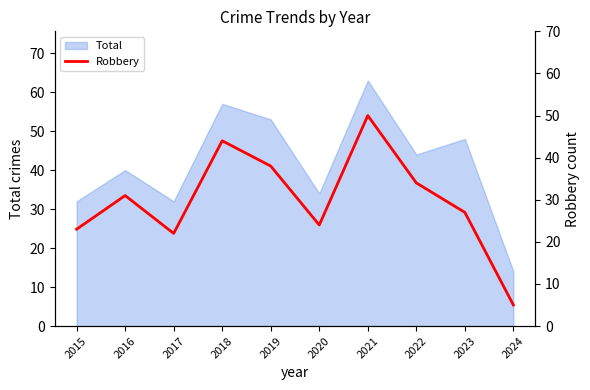

What is the difference between the second highest and second lowest values?

22